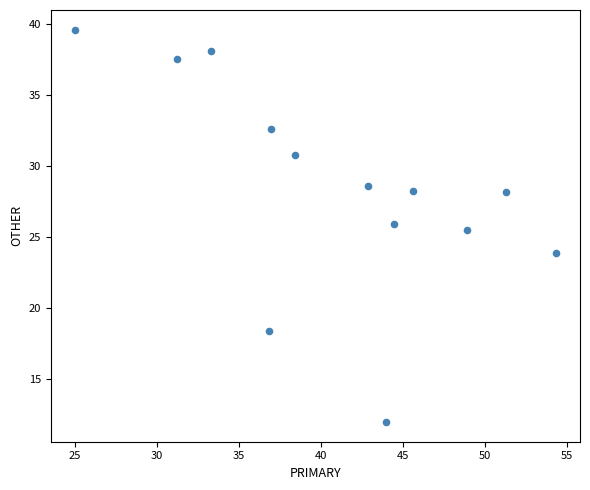

What Y value in the scatter plot is closest to 25?

25.5